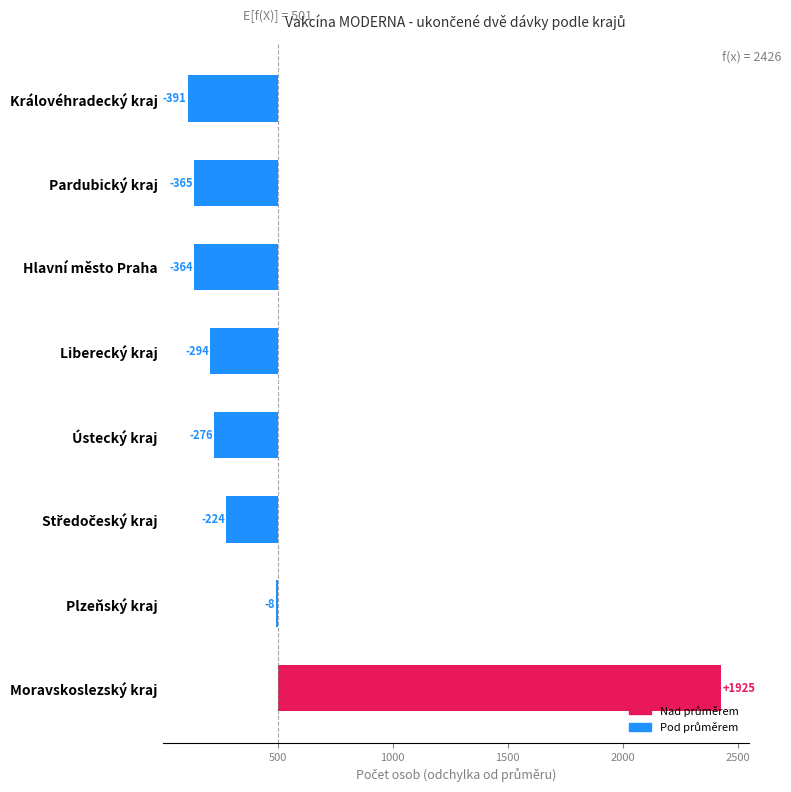

How many values are above zero?

1